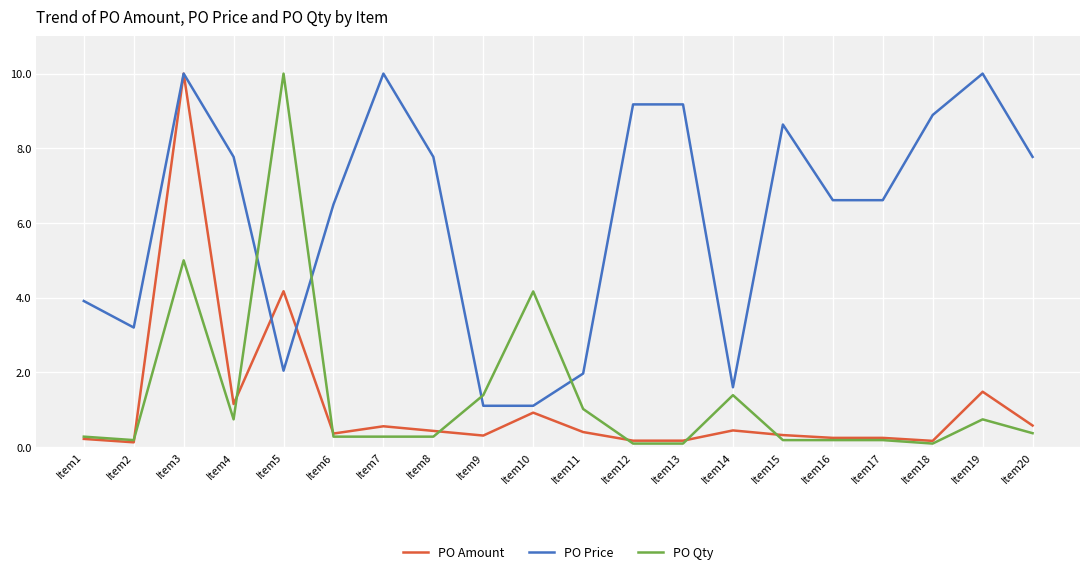

Where is the first local maximum for PO Price?

Item3